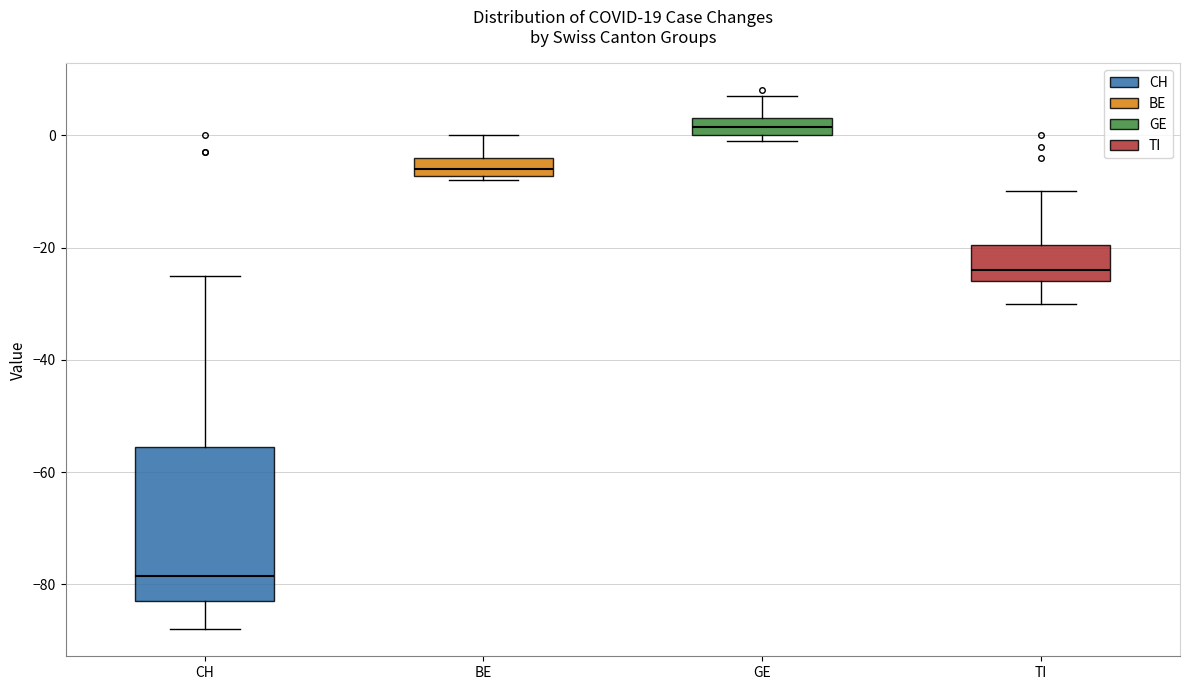

Reading left to right, read every box against the y-axis: the position of its median line, the range the box covers, and the ends of its whiskers. The values are not printed on the chart, so give them approximately, as read against the axis.

CH: median -78, box -82 to -56, whiskers -88 to -24
BE: median -6, box -8 to -4, whiskers -8 (just below the box's lower edge) to 0
GE: median 2, box 0 to 4, whiskers 0 (just below the box's lower edge) to 8
TI: median -24, box -26 to -20, whiskers -30 to -10